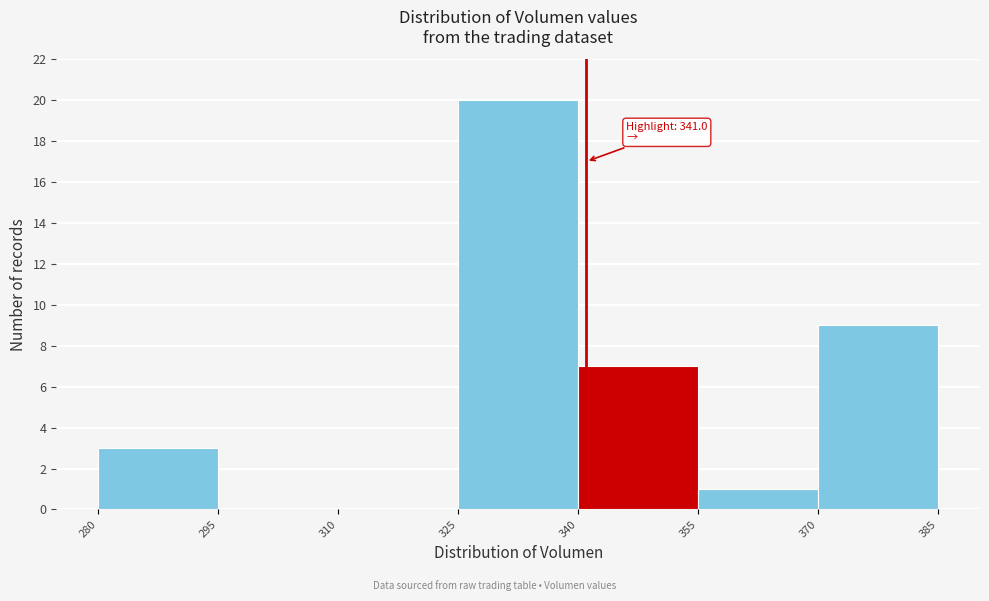

Which range on the x-axis has the tallest bar?

325 to 340